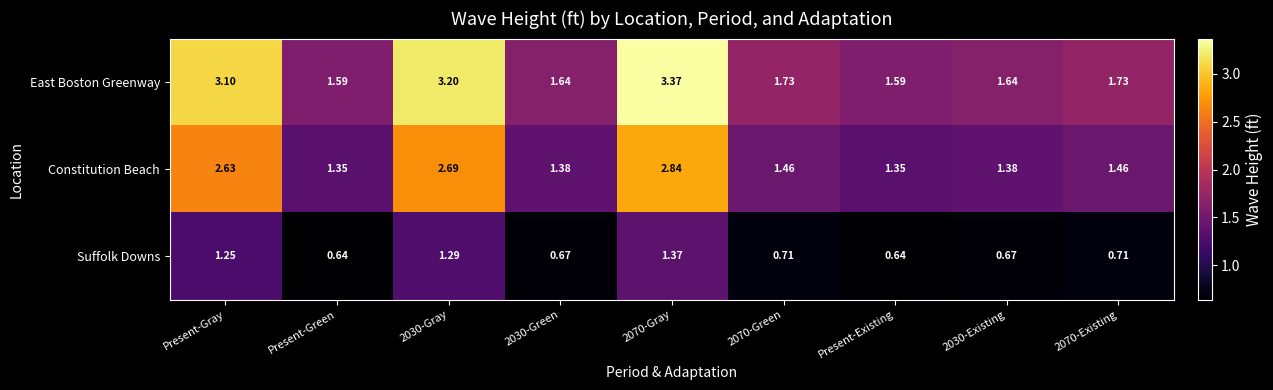

At which label is Suffolk Downs closest to 1?

Present-Gray